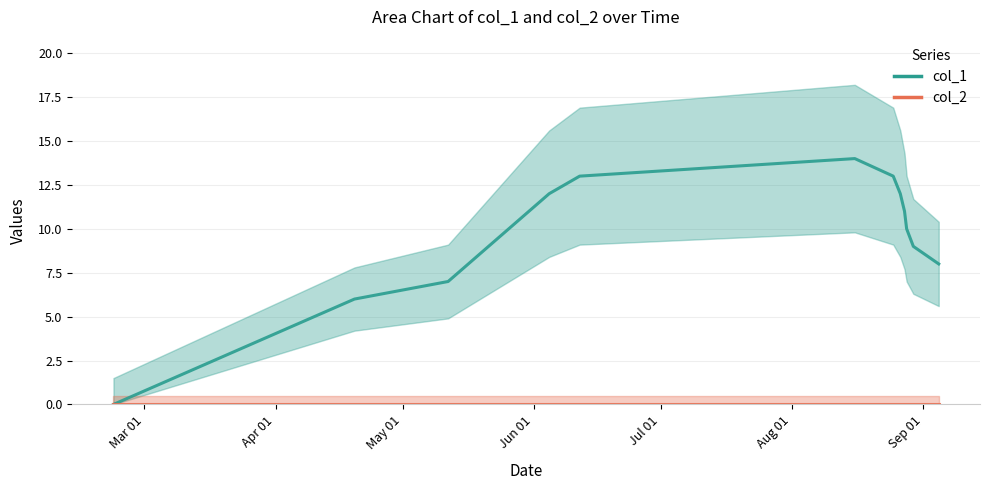

True or false: col_2 has a value of 0 at Jul 01.

True